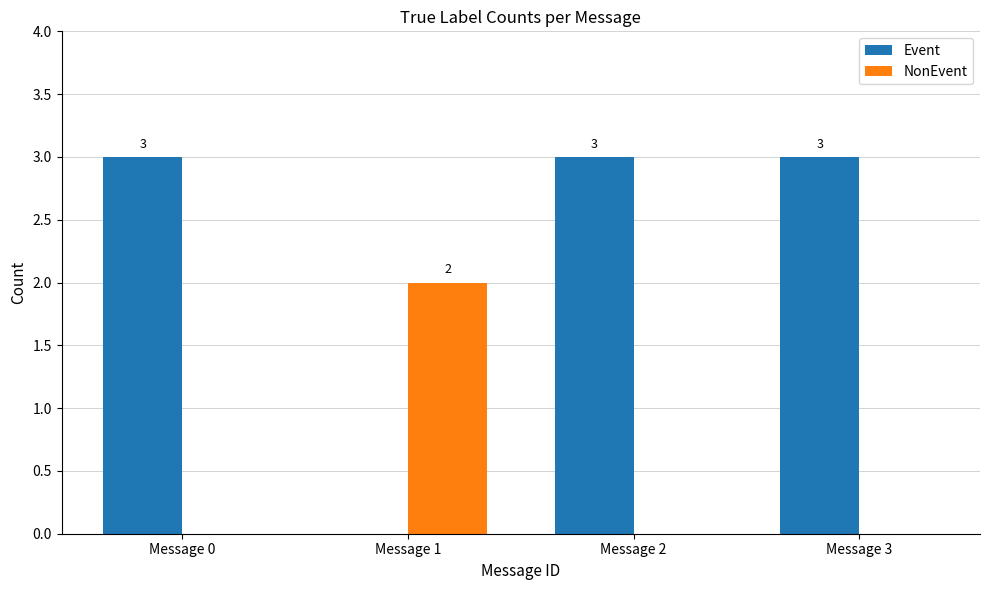

Are the bars grouped side by side (vs. stacked)?

Yes